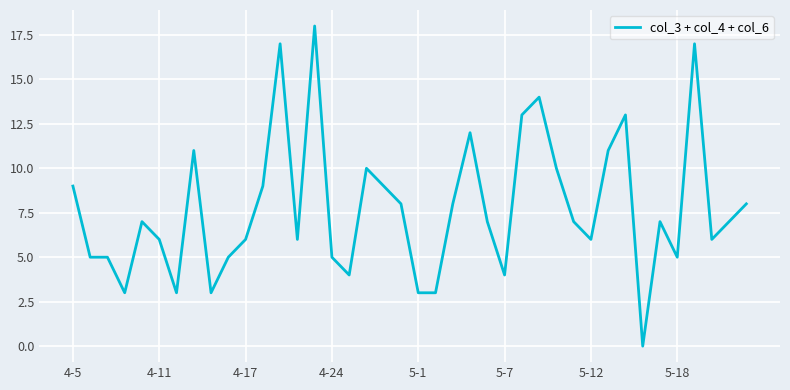

What is the greatest value displayed?

18